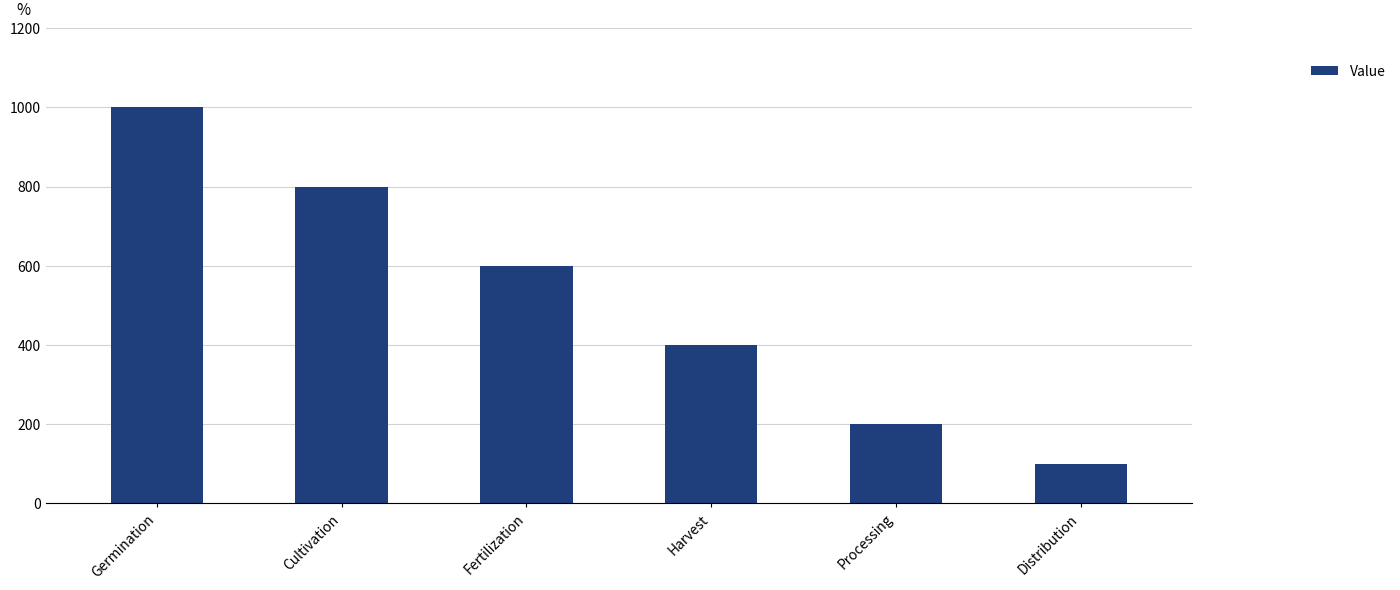

Does the chart contain stacked bars?

No